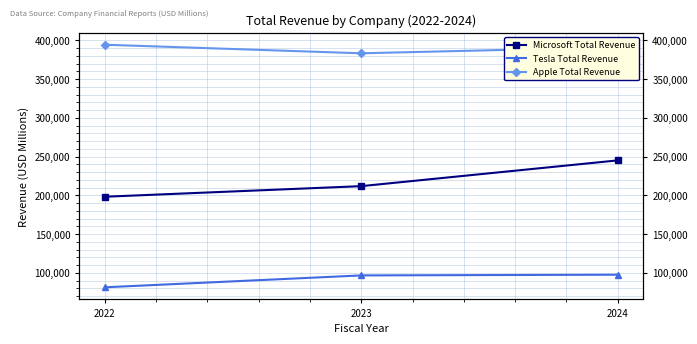

Reading right to left, extract all data points from this chart.

Microsoft Total Revenue: 245122	211915	198270
Tesla Total Revenue: 97690	96773	81462
Apple Total Revenue: 391035	383285	394328